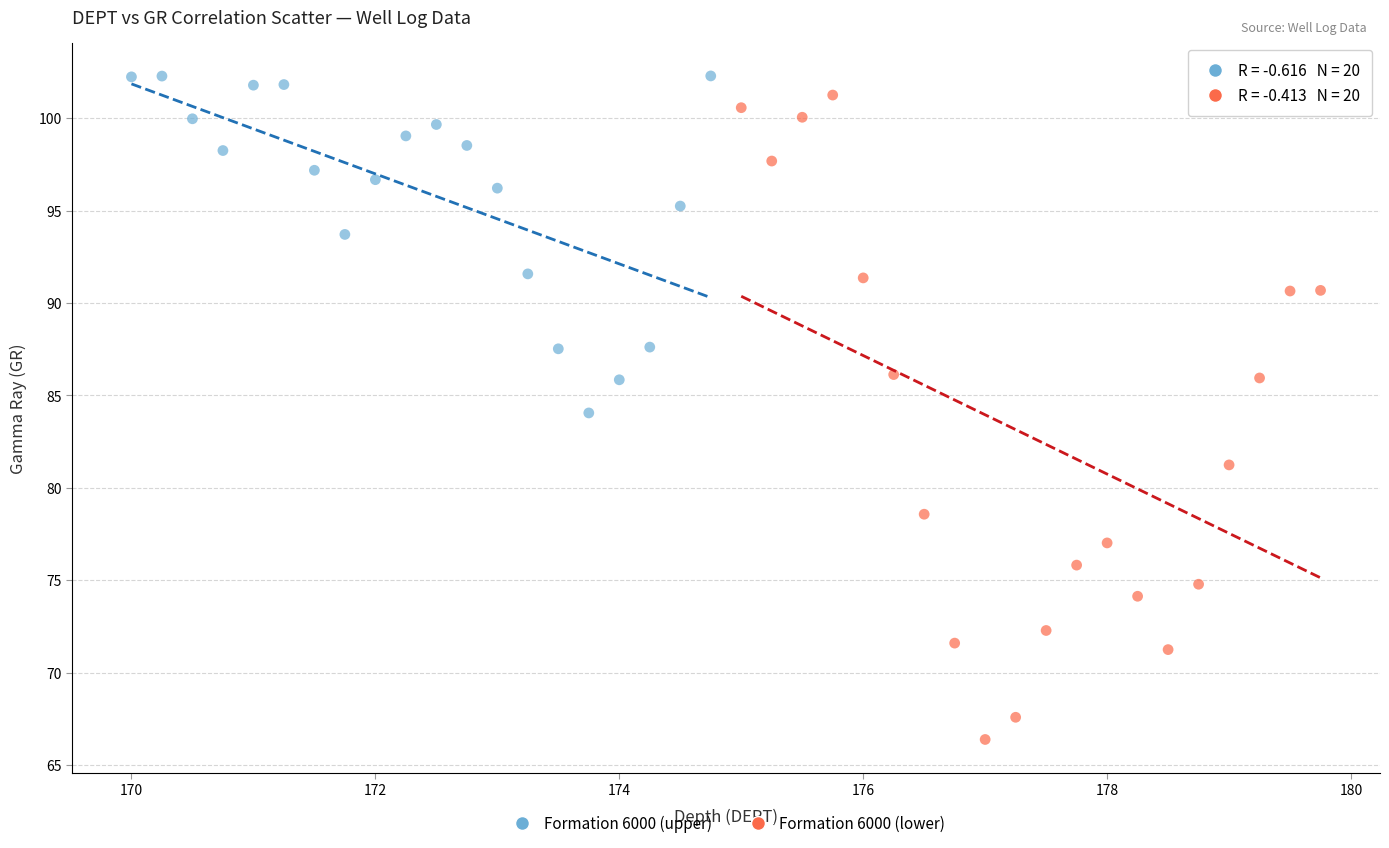

Which series reaches the minimum Y coordinate?

Formation 6000 (lower)